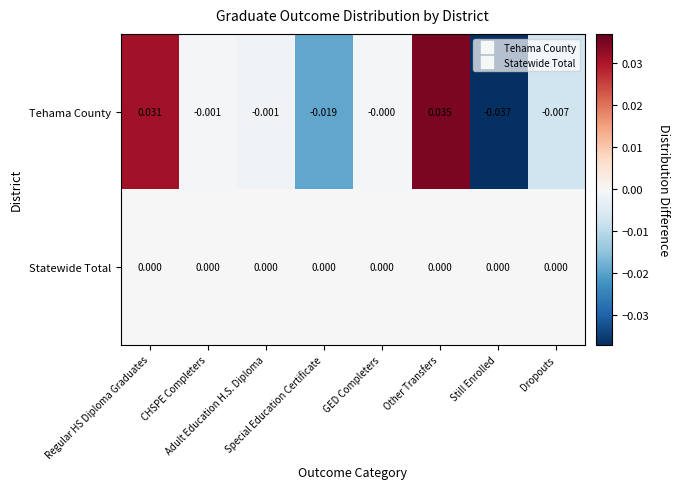

Which label corresponds to the smallest value in the chart?

Still Enrolled